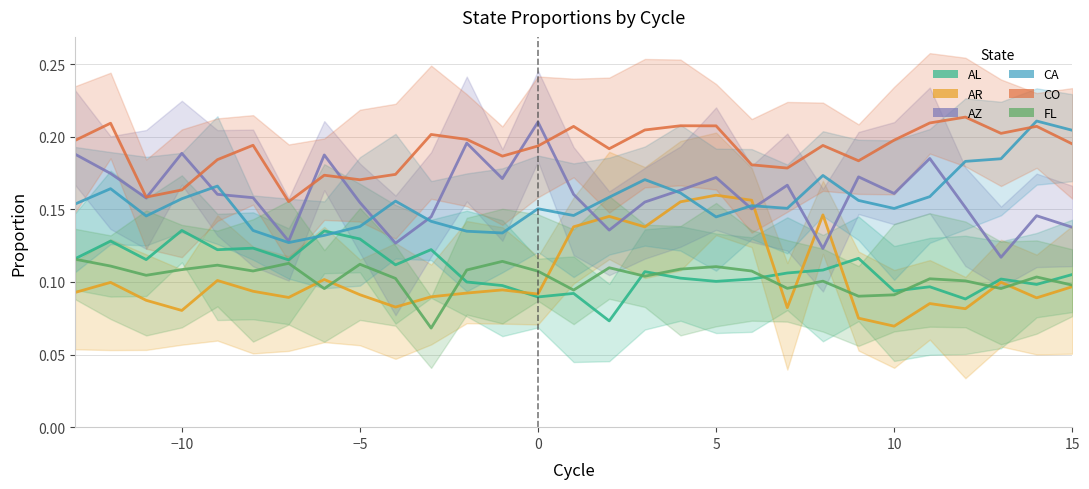

True or false: FL has a value of 0.1 at 15.

True